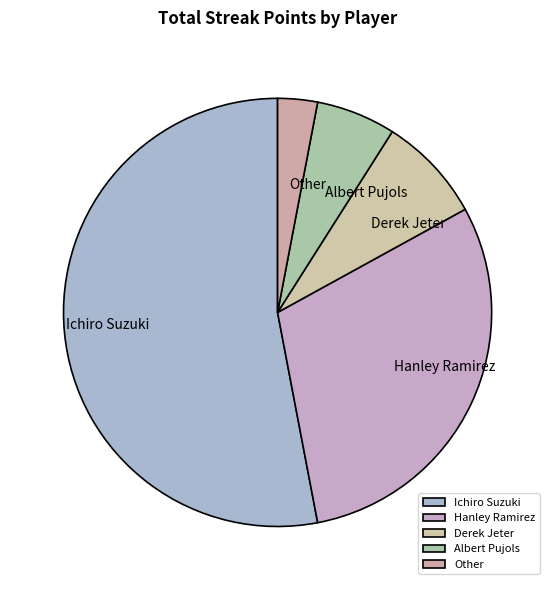

Is it true that Ichiro Suzuki is 53% of the pie?

True